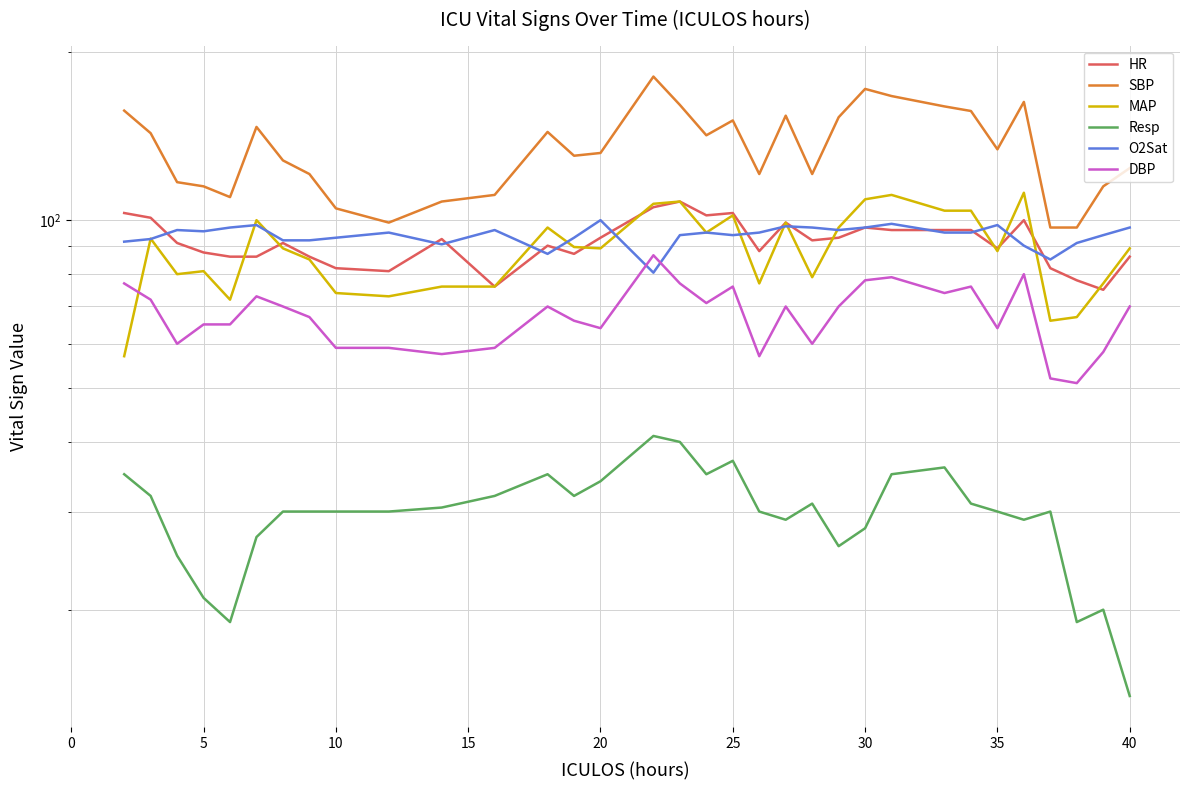

What are all the series names shown in the legend?

HR, SBP, MAP, Resp, O2Sat, DBP